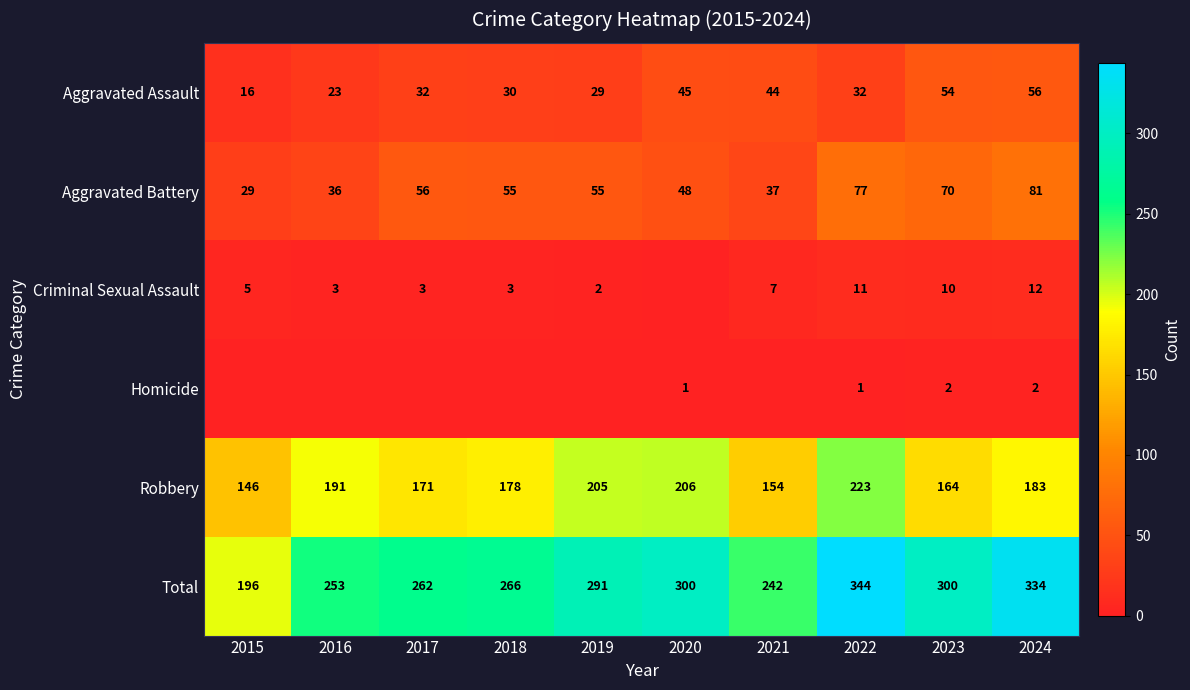

Between 2023 and 2024, which series saw the biggest shift?

Total